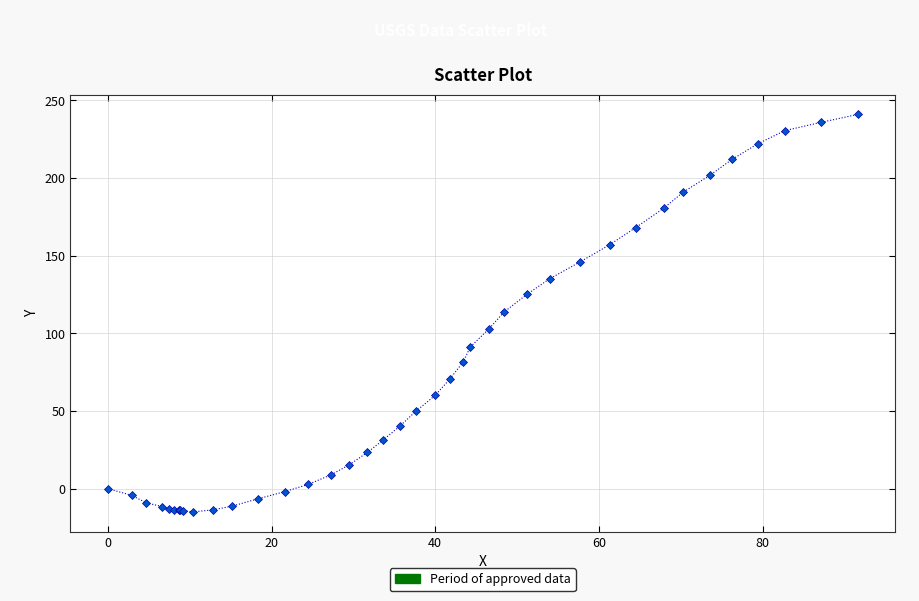

What is the difference between the second highest and second lowest values?

250.0